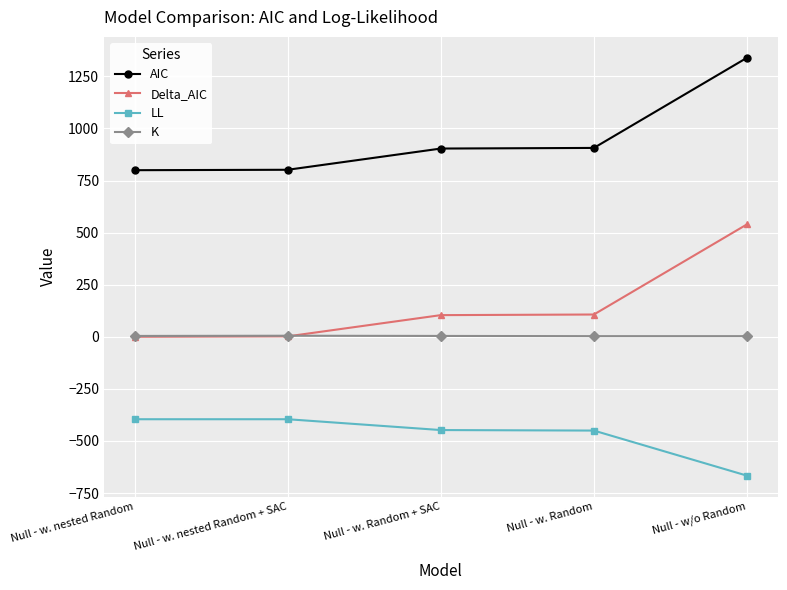

What is the minimum value shown in the chart?

-666.5